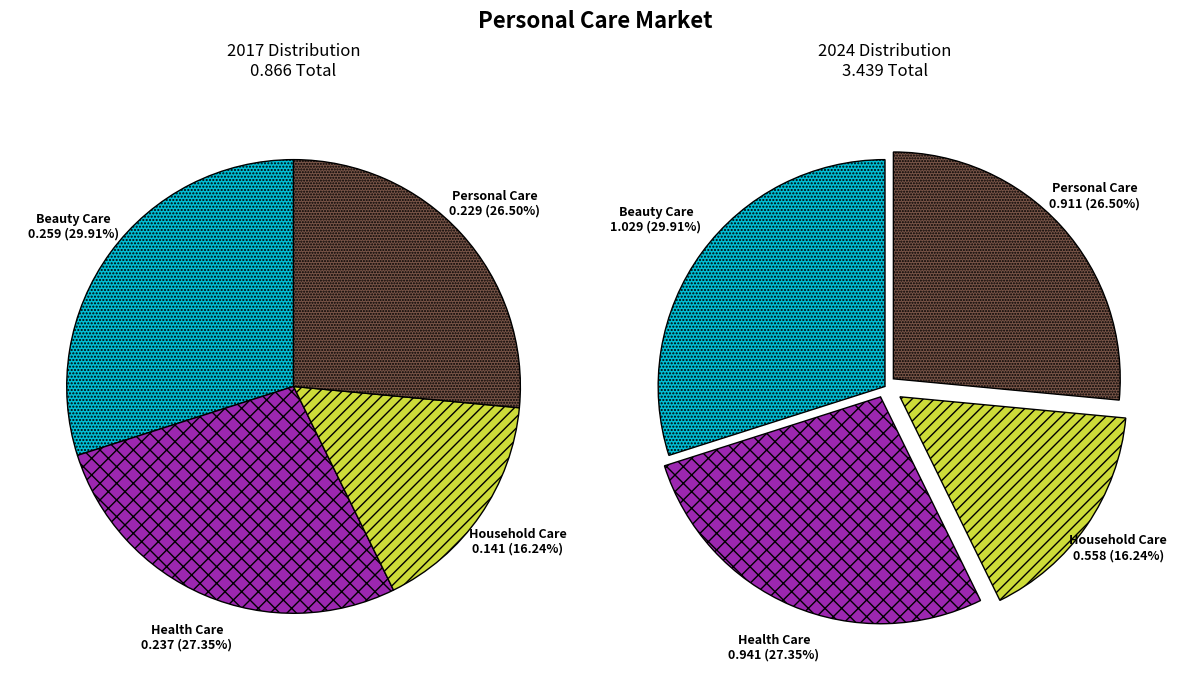

To the nearest percent, what is the combined percentage of values_2017 and values_2024?

57%